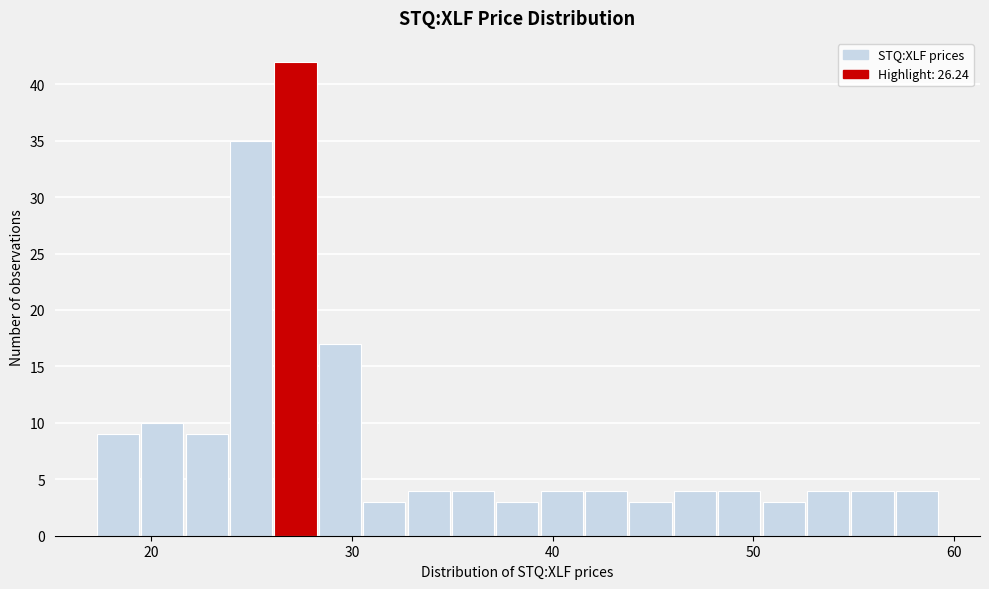

Read against the x-axis, roughly where is the centre of the tallest bar?

27